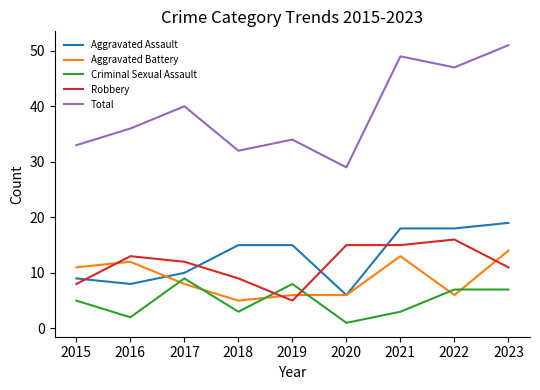

At which category is the sum across all series the highest?

2023